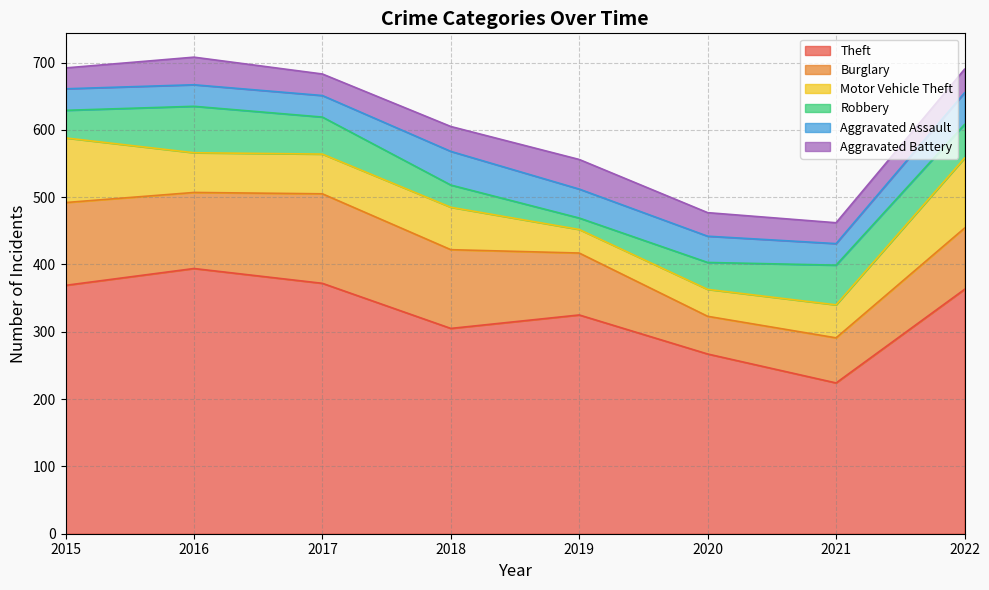

True or false: Aggravated Assault and Robbery cross at least once.

True